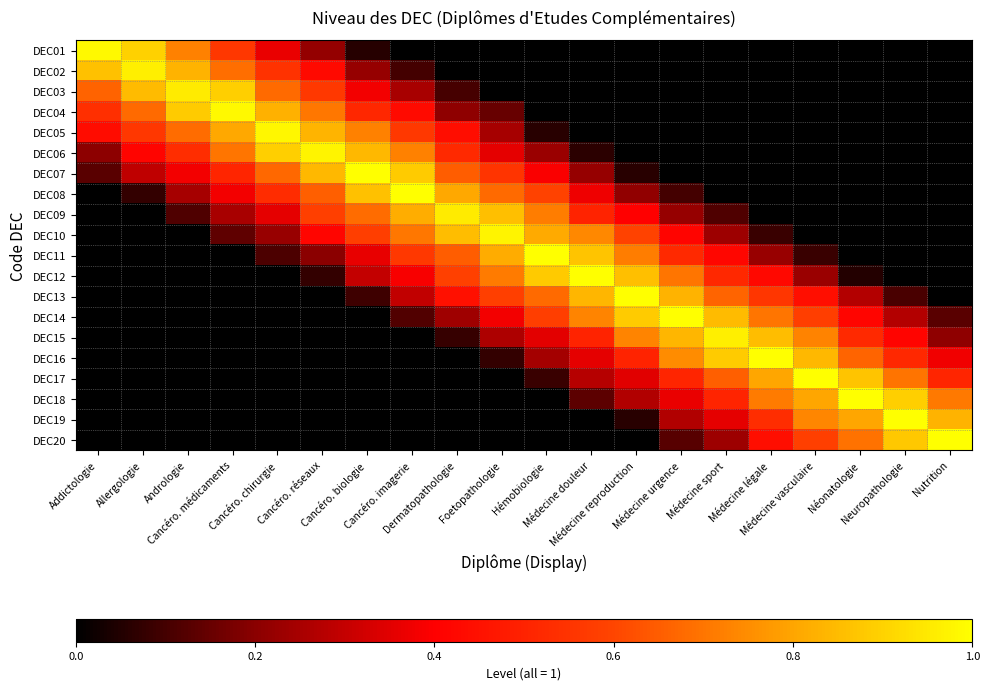

Rank the series by their maximum value, from lowest to highest.

DEC03, DEC09, DEC15, DEC02, DEC10, DEC06, DEC05, DEC04, DEC01, DEC07, DEC08, DEC11, DEC12, DEC13, DEC14, DEC16, DEC17, DEC18, DEC19, DEC20